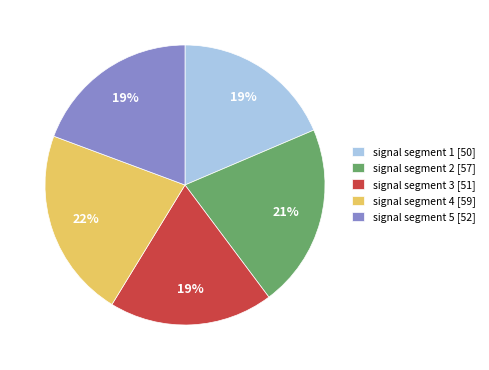

To the nearest percent, what percentage of the pie is signal segment 5?

19%